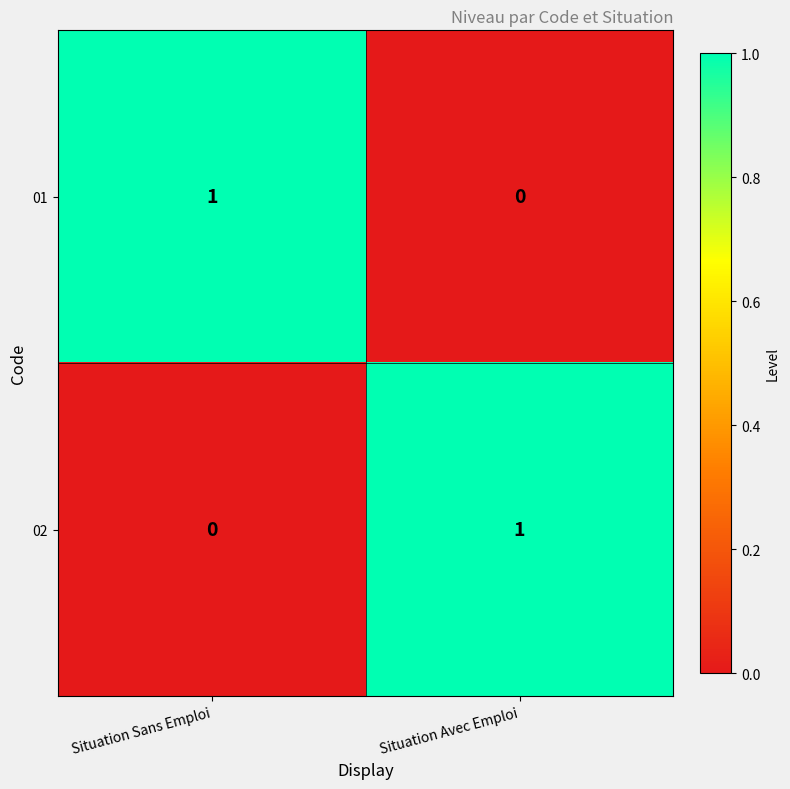

Reading right to left, what are all the values shown in this chart?

01: Situation Avec Emploi=0	Situation Sans Emploi=1
02: Situation Avec Emploi=1	Situation Sans Emploi=0